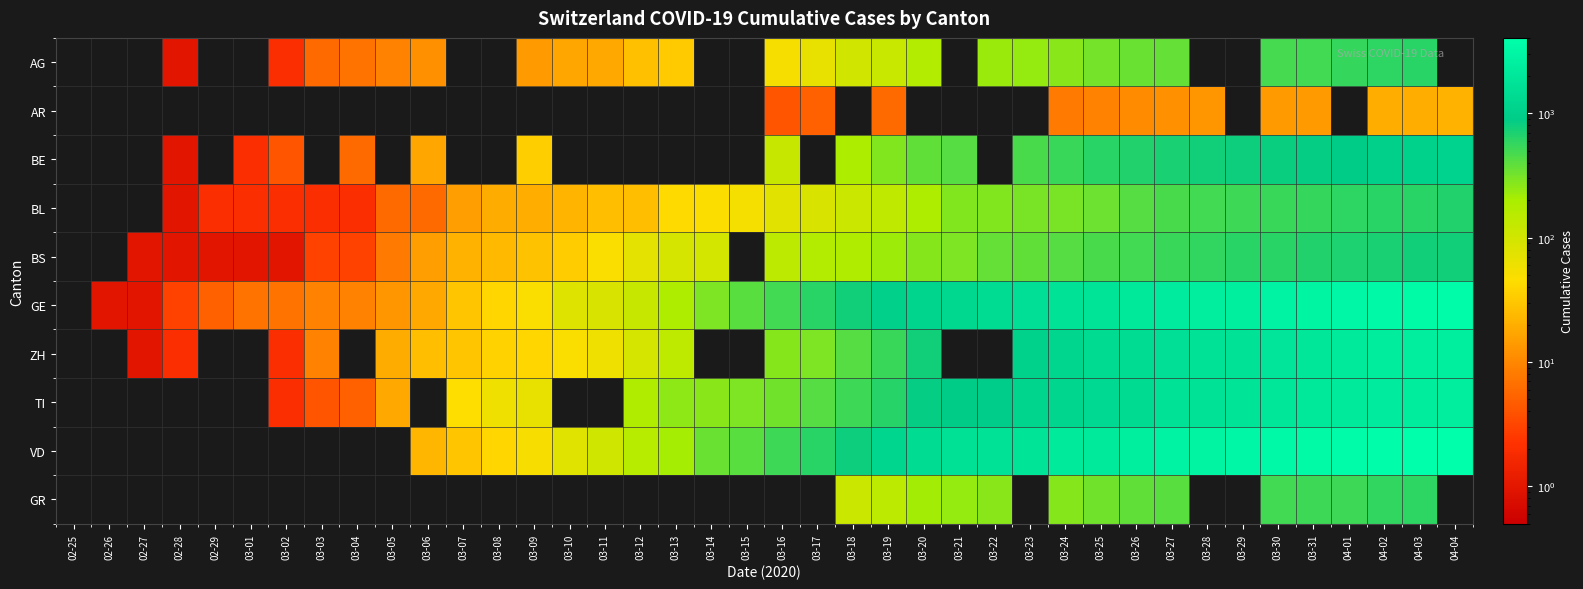

Reading left to right, extract all data points from this chart.

AG: 02-25=0	02-26=0	02-27=0	02-28=1	02-29=0	03-01=0	03-02=2	03-03=6	03-04=7	03-05=9	03-06=12	03-07=0	03-08=0	03-09=14	03-10=17	03-11=18	03-12=27	03-13=32	03-14=0	03-15=0	03-16=52	03-17=67	03-18=101	03-19=118	03-20=168	03-21=0	03-22=232	03-23=241	03-24=266	03-25=319	03-26=349	03-27=364	03-28=0	03-29=0	03-30=481	03-31=499	04-01=549	04-02=592	04-03=626	04-04=0
AR: 02-25=0	02-26=0	02-27=0	02-28=0	02-29=0	03-01=0	03-02=0	03-03=0	03-04=0	03-05=0	03-06=0	03-07=0	03-08=0	03-09=0	03-10=0	03-11=0	03-12=0	03-13=0	03-14=0	03-15=0	03-16=4	03-17=5	03-18=0	03-19=6	03-20=0	03-21=0	03-22=0	03-23=0	03-24=8	03-25=9	03-26=11	03-27=12	03-28=13	03-29=0	03-30=14	03-31=14	04-01=0	04-02=20	04-03=20	04-04=21
BE: 02-25=0	02-26=0	02-27=0	02-28=1	02-29=0	03-01=2	03-02=4	03-03=0	03-04=6	03-05=0	03-06=17	03-07=0	03-08=0	03-09=34	03-10=0	03-11=0	03-12=0	03-13=0	03-14=0	03-15=0	03-16=123	03-17=0	03-18=193	03-19=282	03-20=377	03-21=418	03-22=0	03-23=470	03-24=532	03-25=624	03-26=660	03-27=718	03-28=767	03-29=798	03-30=826	03-31=856	04-01=909	04-02=1003	04-03=1073	04-04=1106
BL: 02-25=0	02-26=0	02-27=0	02-28=1	02-29=2	03-01=2	03-02=2	03-03=2	03-04=2	03-05=6	03-06=6	03-07=15	03-08=19	03-09=20	03-10=22	03-11=26	03-12=26	03-13=42	03-14=47	03-15=54	03-16=76	03-17=89	03-18=116	03-19=134	03-20=184	03-21=282	03-22=289	03-23=302	03-24=306	03-25=341	03-26=422	03-27=466	03-28=502	03-29=511	03-30=539	03-31=561	04-01=588	04-02=610	04-03=625	04-04=656
BS: 02-25=0	02-26=0	02-27=1	02-28=1	02-29=1	03-01=1	03-02=1	03-03=3	03-04=3	03-05=8	03-06=15	03-07=21	03-08=24	03-09=28	03-10=33	03-11=49	03-12=73	03-13=92	03-14=100	03-15=0	03-16=144	03-17=165	03-18=182	03-19=222	03-20=272	03-21=299	03-22=358	03-23=376	03-24=414	03-25=466	03-26=505	03-27=534	03-28=573	03-29=609	03-30=621	03-31=657	04-01=691	04-02=718	04-03=758	04-04=771
GE: 02-25=0	02-26=1	02-27=1	02-28=3	02-29=5	03-01=7	03-02=7	03-03=9	03-04=9	03-05=13	03-06=18	03-07=30	03-08=40	03-09=49	03-10=79	03-11=90	03-12=121	03-13=188	03-14=298	03-15=401	03-16=490	03-17=623	03-18=769	03-19=991	03-20=1150	03-21=1276	03-22=1432	03-23=1582	03-24=1679	03-25=1809	03-26=2041	03-27=2234	03-28=2433	03-29=2550	03-30=2764	03-31=2994	04-01=3161	04-02=3369	04-03=3561	04-04=3683
ZH: 02-25=0	02-26=0	02-27=1	02-28=2	02-29=0	03-01=0	03-02=2	03-03=9	03-04=0	03-05=19	03-06=26	03-07=30	03-08=37	03-09=40	03-10=49	03-11=59	03-12=92	03-13=140	03-14=0	03-15=0	03-16=270	03-17=294	03-18=424	03-19=526	03-20=773	03-21=0	03-22=0	03-23=1068	03-24=1211	03-25=1363	03-26=1476	03-27=1578	03-28=1720	03-29=1758	03-30=1874	03-31=1960	04-01=2148	04-02=2323	04-03=2452	04-04=2492
TI: 02-25=0	02-26=0	02-27=0	02-28=0	02-29=0	03-01=0	03-02=2	03-03=4	03-04=5	03-05=18	03-06=0	03-07=45	03-08=58	03-09=68	03-10=0	03-11=0	03-12=180	03-13=258	03-14=265	03-15=291	03-16=330	03-17=422	03-18=511	03-19=638	03-20=834	03-21=918	03-22=939	03-23=1165	03-24=1211	03-25=1354	03-26=1401	03-27=1688	03-28=1727	03-29=1837	03-30=1962	03-31=2091	04-01=2195	04-02=2271	04-03=2377	04-04=2422
VD: 02-25=0	02-26=0	02-27=0	02-28=0	02-29=0	03-01=0	03-02=0	03-03=0	03-04=0	03-05=0	03-06=23	03-07=30	03-08=40	03-09=51	03-10=77	03-11=108	03-12=156	03-13=204	03-14=350	03-15=406	03-16=508	03-17=608	03-18=796	03-19=1212	03-20=1432	03-21=1676	03-22=1782	03-23=1822	03-24=2162	03-25=2215	03-26=2532	03-27=2745	03-28=2936	03-29=3168	03-30=3272	03-31=3465	04-01=3639	04-02=3796	04-03=3915	04-04=4035
GR: 02-25=0	02-26=0	02-27=0	02-28=0	02-29=0	03-01=0	03-02=0	03-03=0	03-04=0	03-05=0	03-06=0	03-07=0	03-08=0	03-09=0	03-10=0	03-11=0	03-12=0	03-13=0	03-14=0	03-15=0	03-16=0	03-17=0	03-18=116	03-19=145	03-20=213	03-21=239	03-22=266	03-23=0	03-24=276	03-25=322	03-26=373	03-27=409	03-28=0	03-29=0	03-30=497	03-31=513	04-01=521	04-02=569	04-03=598	04-04=0